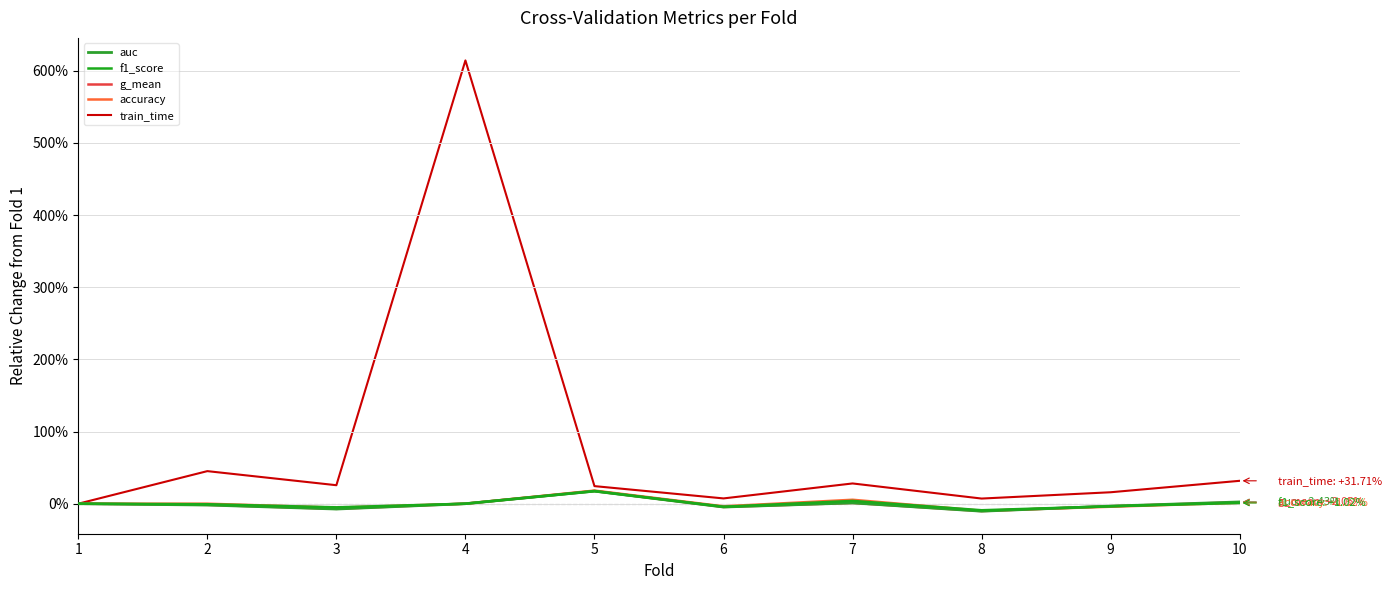

What is the difference between the second highest and minimum values in the f1_score series?

0.1